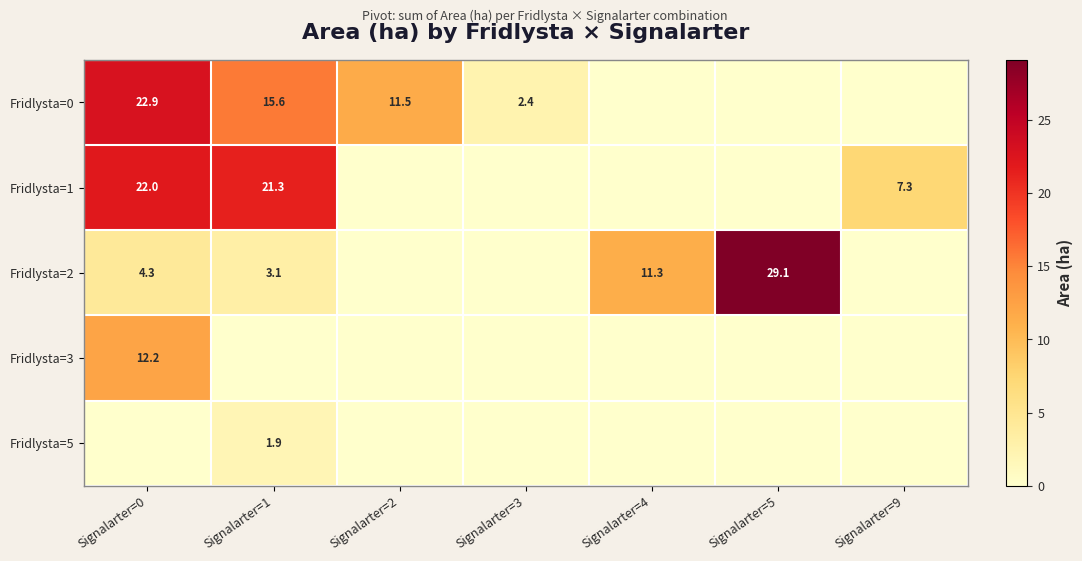

Which label corresponds to the smallest value in the chart?

Signalarter=4